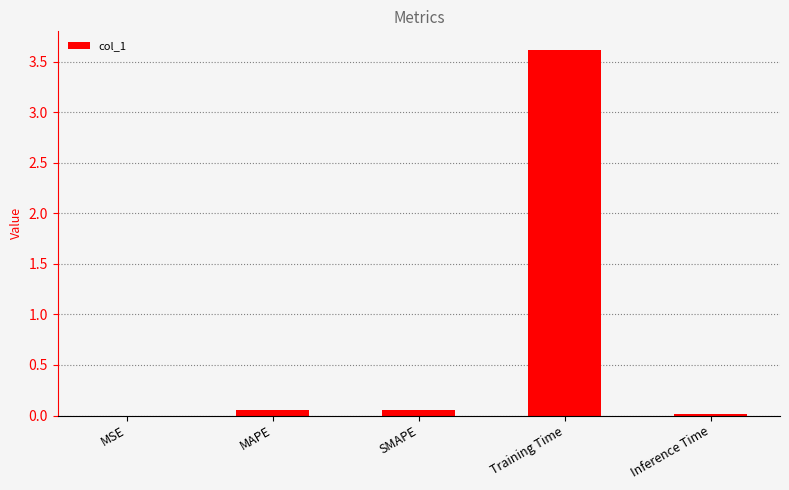

What is the sum of all values?

3.7